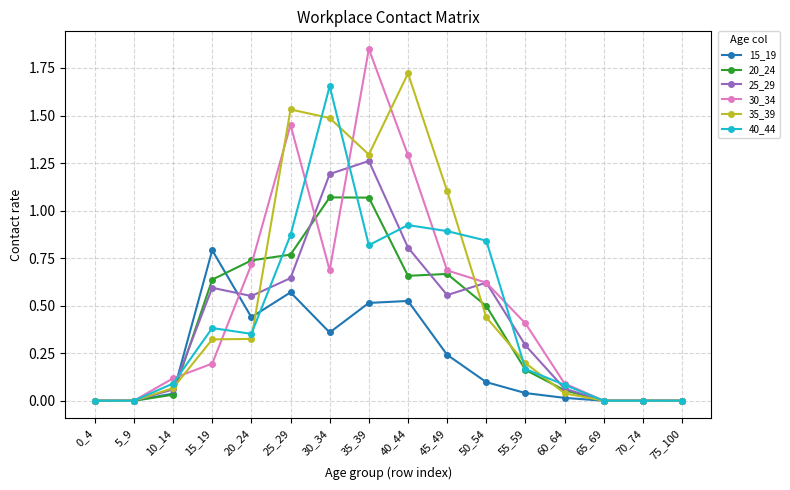

How many lines are shown in the chart?

6